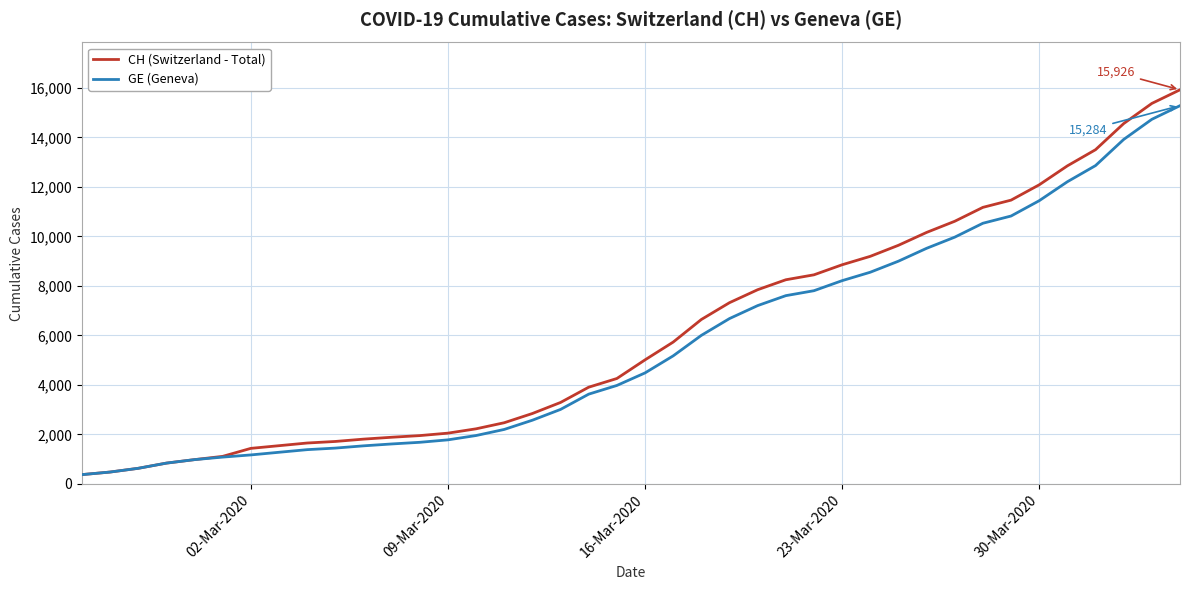

Which series has the largest range (max minus min)?

CH (Switzerland - Total)